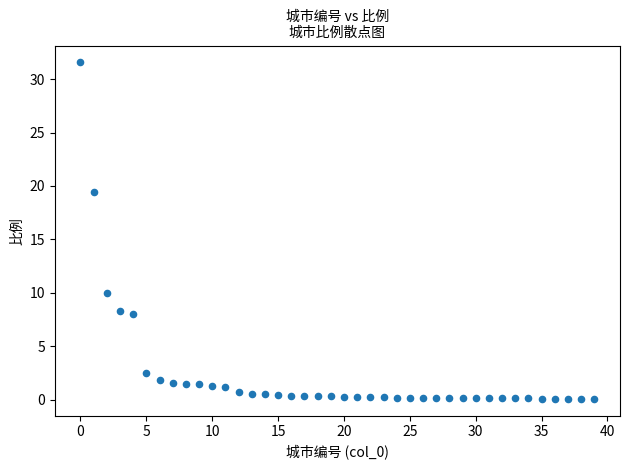

What Y value in the scatter plot is closest to 15?

19.4